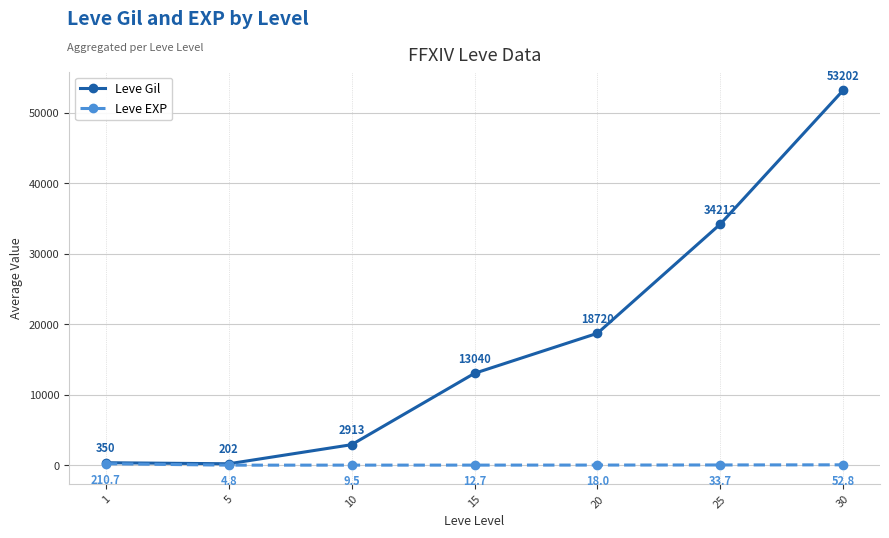

Which category has the lowest value in the Leve EXP series?

5